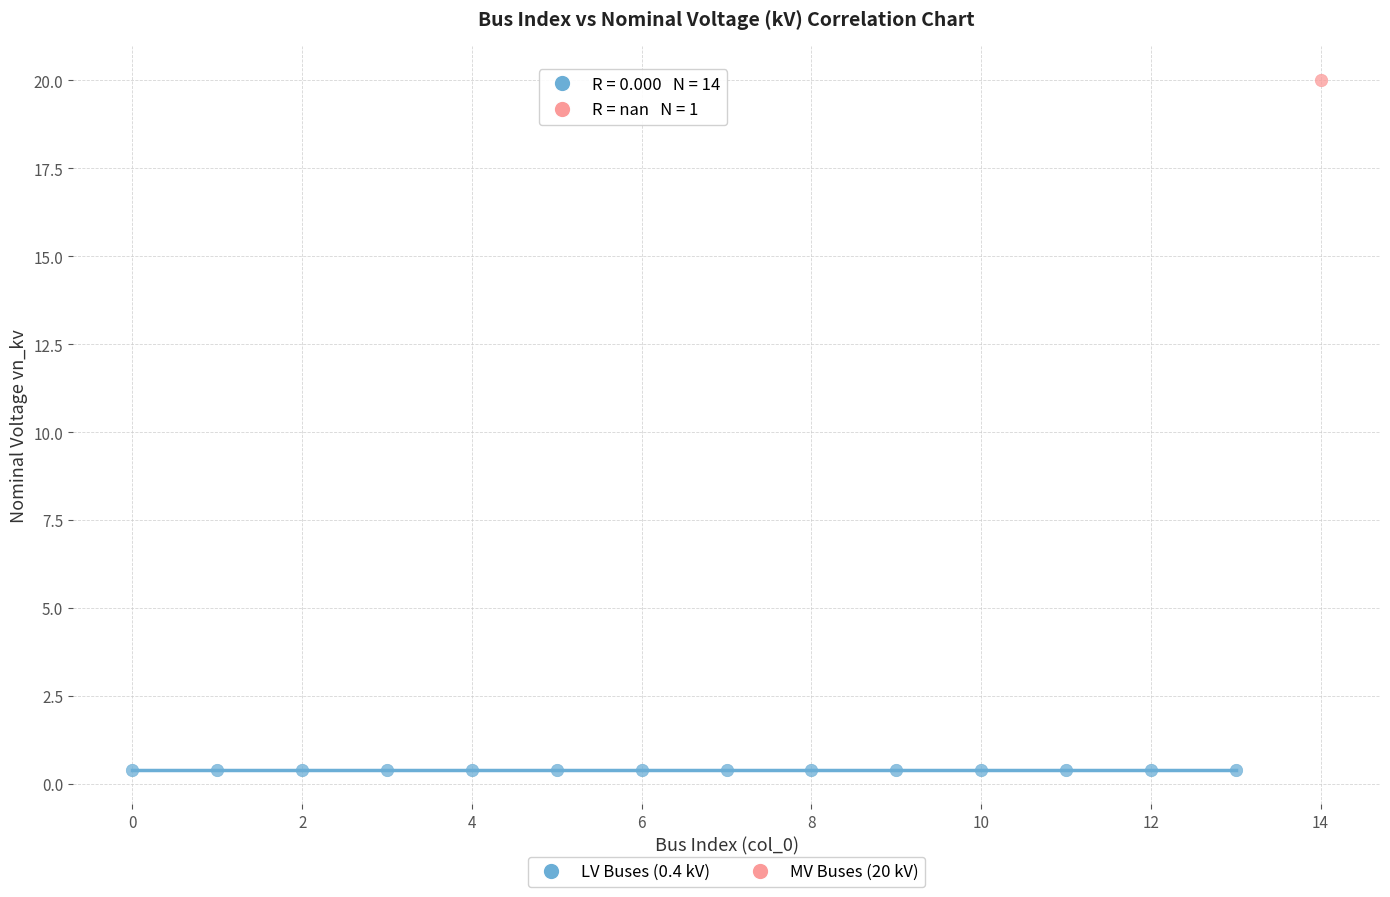

Which series reaches the minimum Y coordinate?

LV Buses (0.4 kV)